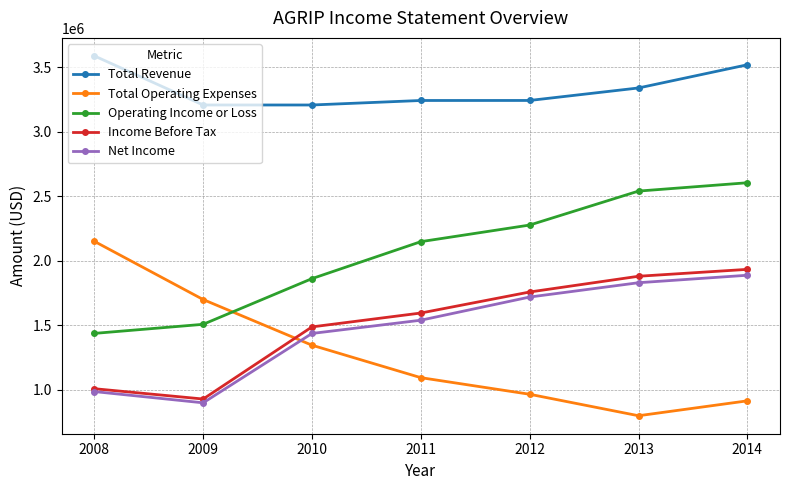

Read the Income Before Tax value at 2014.

1934000